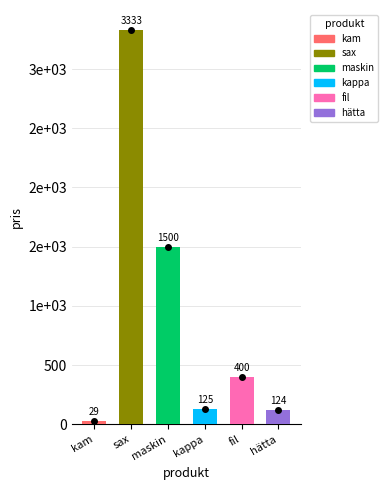

True or false: the data shows 125 at kappa.

True